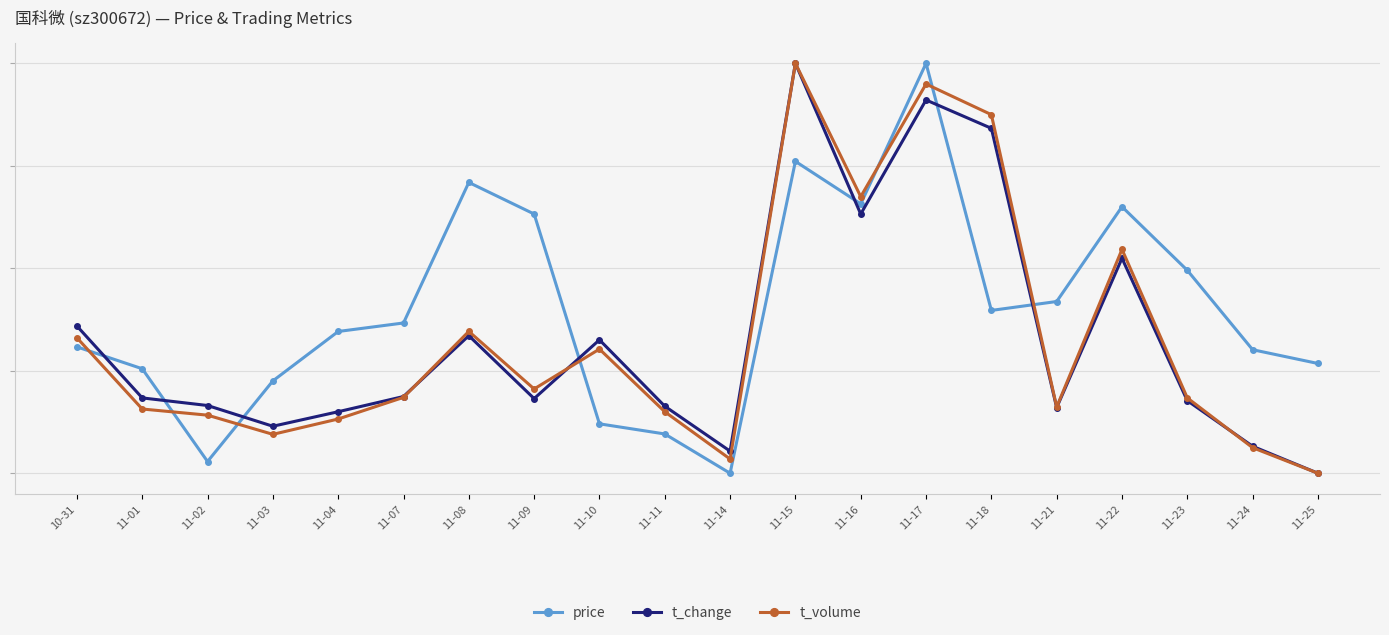

What position from the left is 11-16?

13